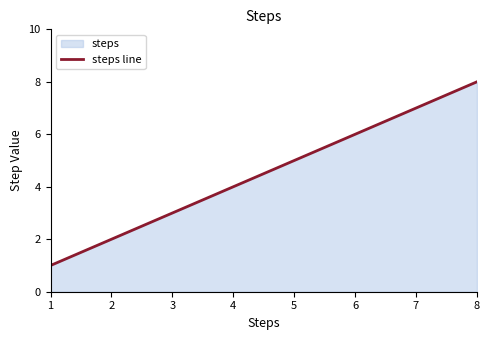

Count the values in the range 3 to 7.

5